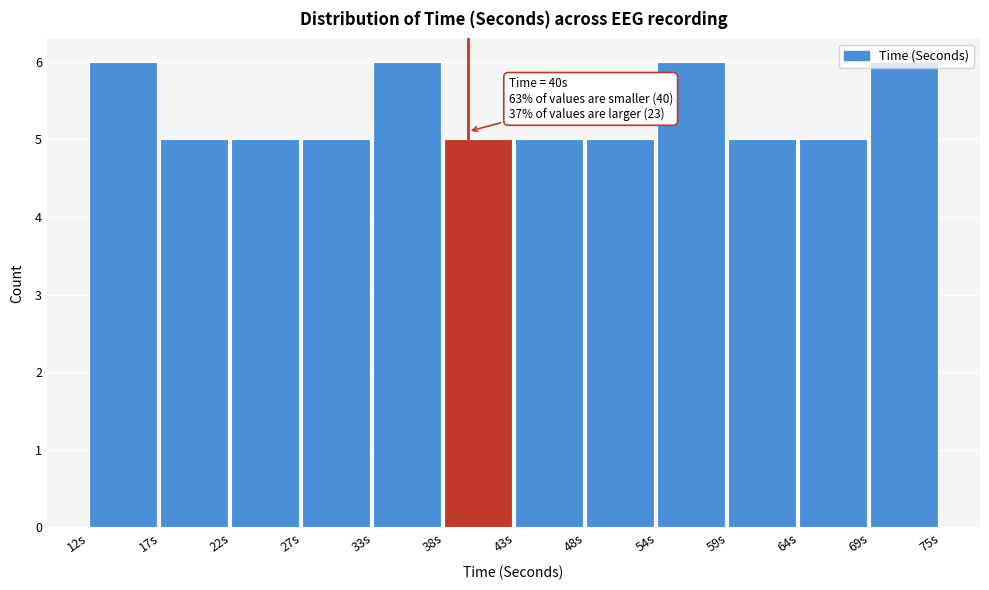

What position from the right is 54s?

4